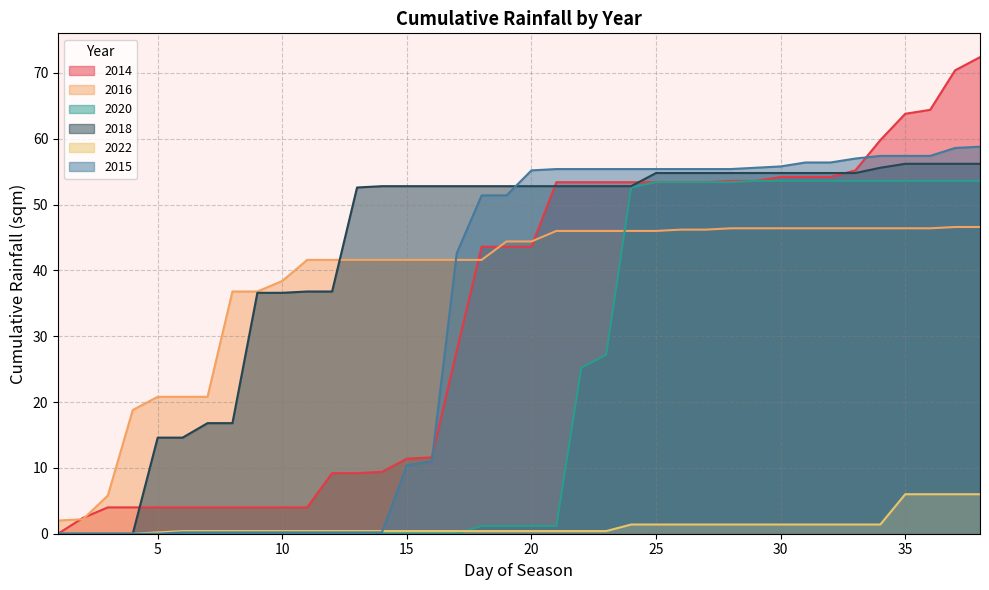

Count the number of data series in this chart.

6